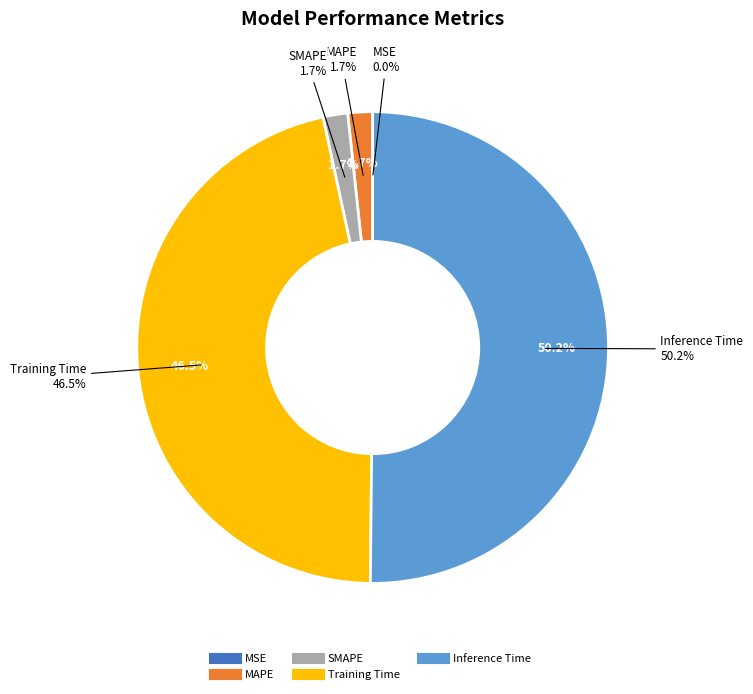

True or false: Training Time accounts for 46% of the total.

True